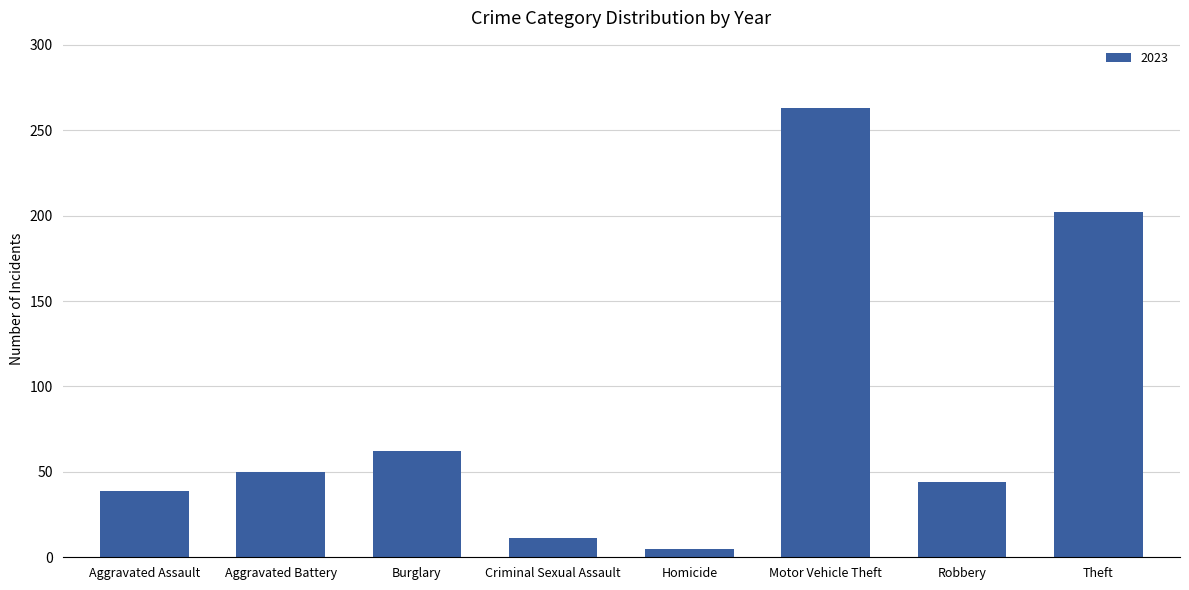

How many data points does each series have?

8